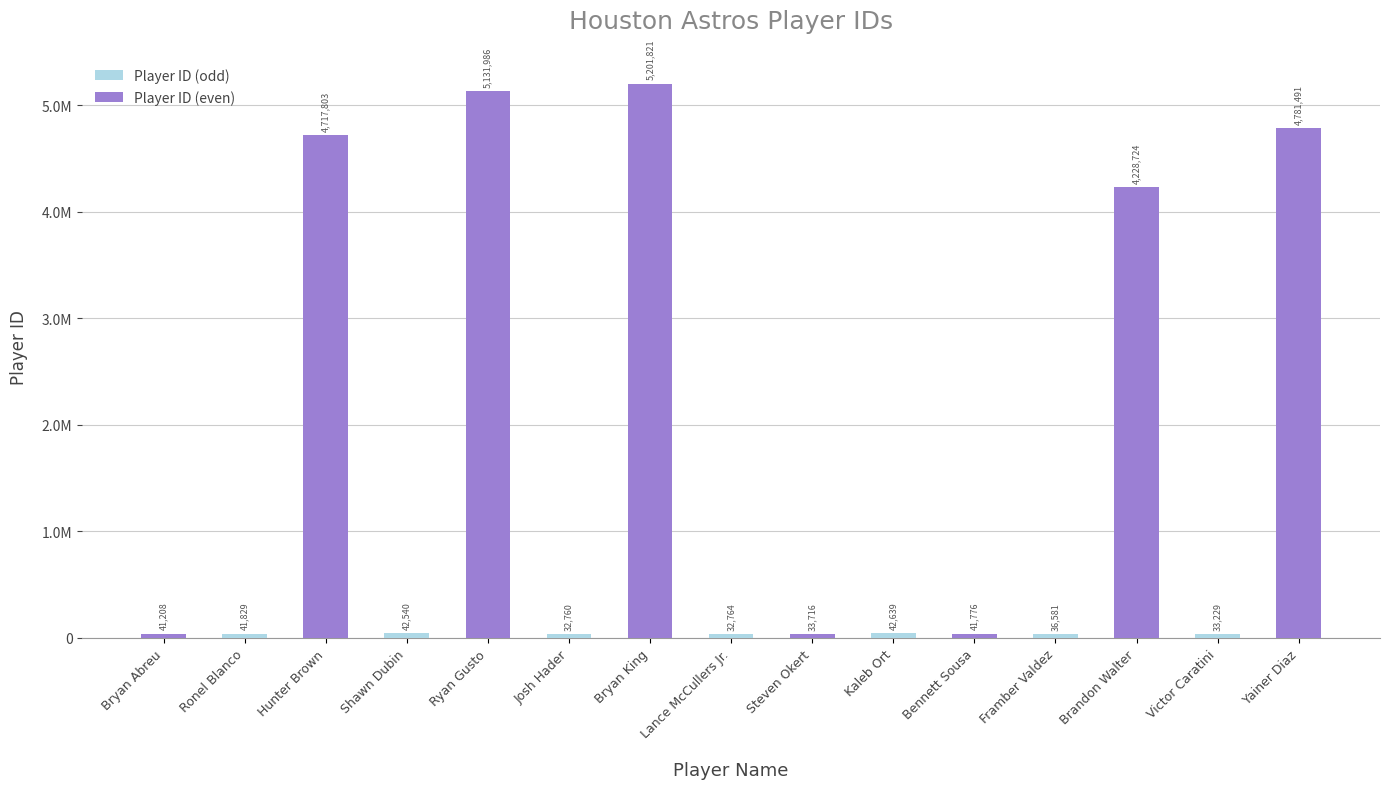

What is the difference between the values at Ronel Blanco and Lance McCullers Jr.?

9065